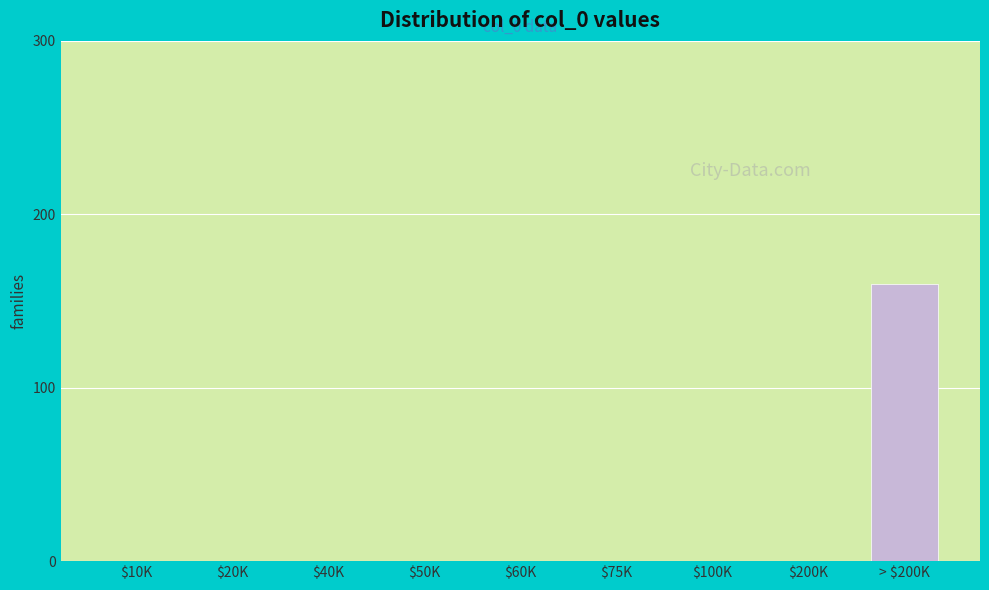

What is the sum of all values?

160